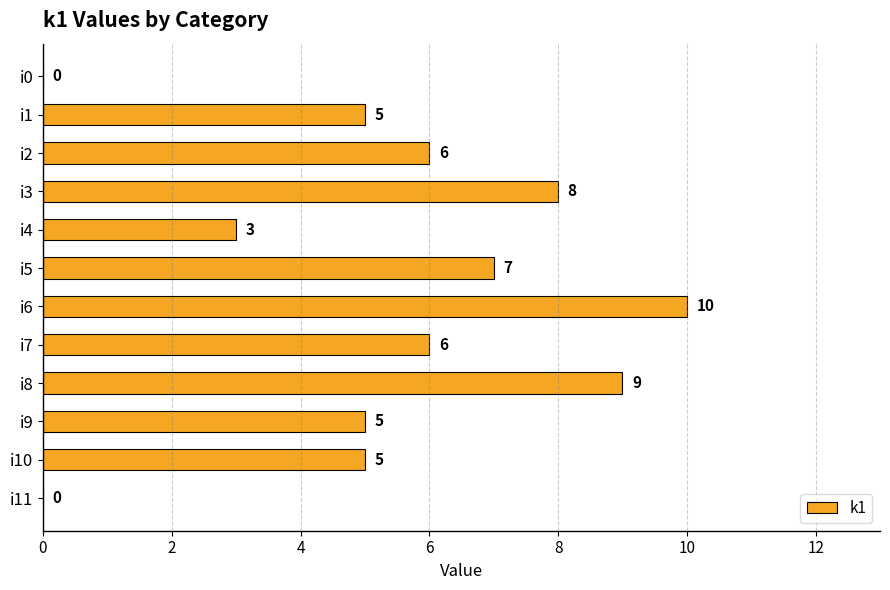

Reading top to bottom, list all the values displayed in this chart.

i0=0	i1=5	i2=6	i3=8	i4=3	i5=7	i6=10	i7=6	i8=9	i9=5	i10=5	i11=0